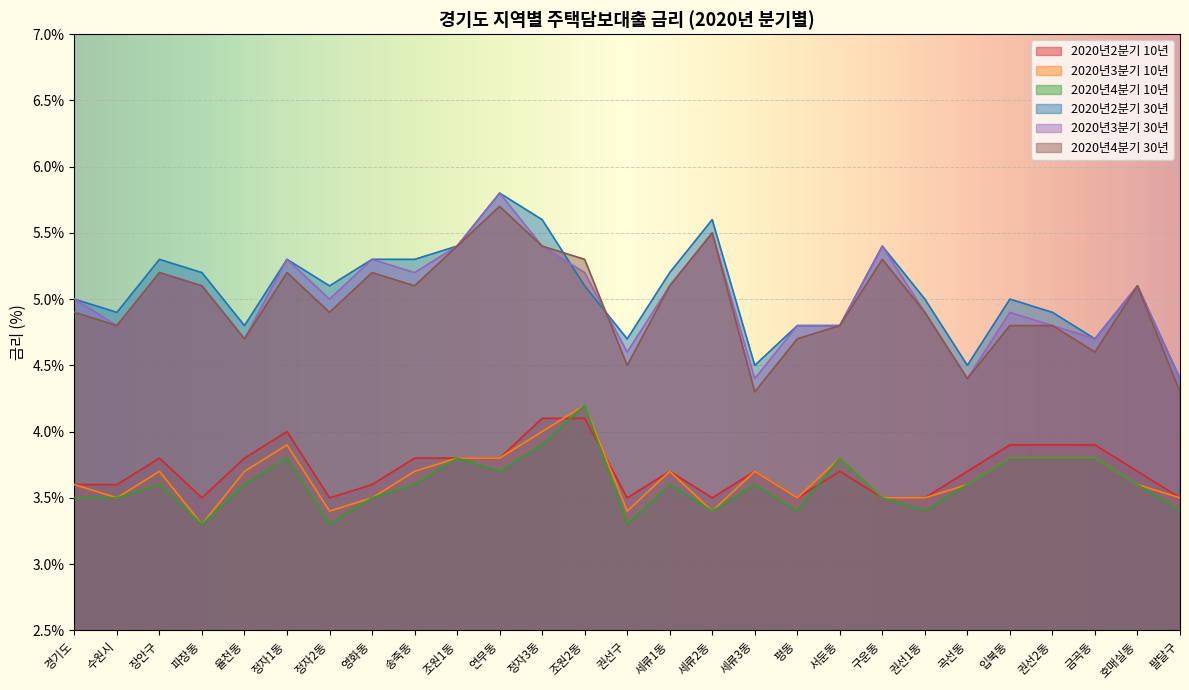

What is the highest value of the 2020년2분기 30년 series?

5.8